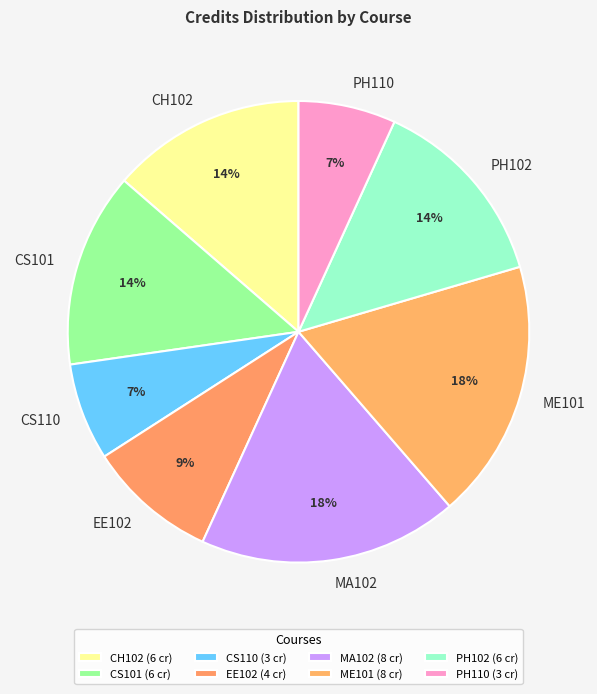

Do EE102 and CH102 together represent more than half of the pie?

No